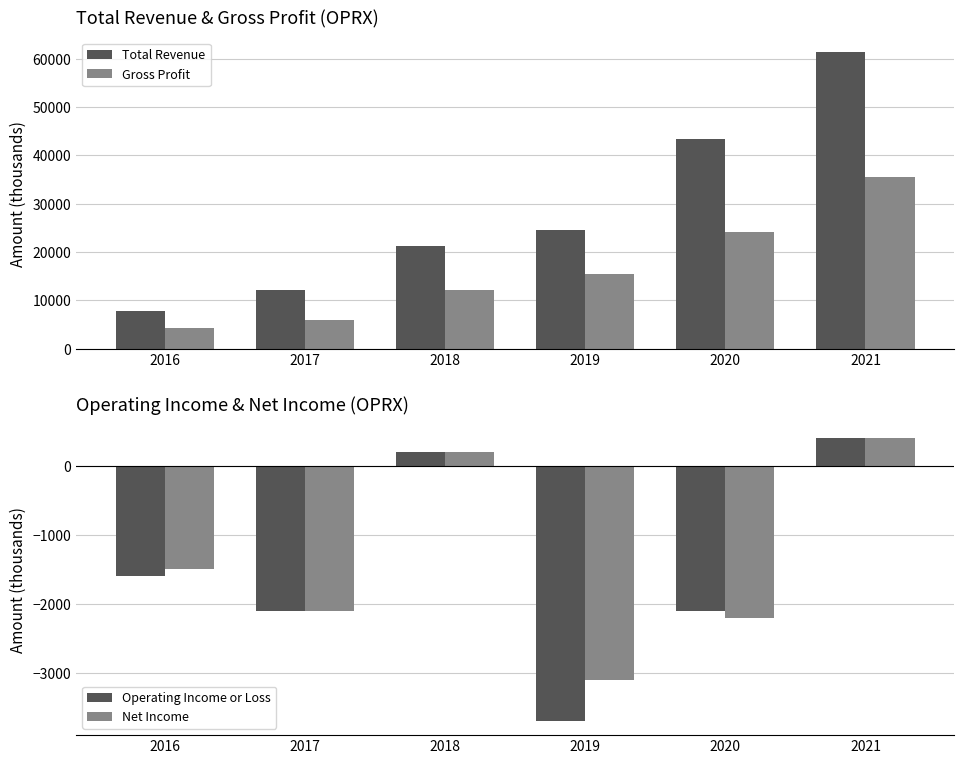

Reading left to right, extract all data points from this chart.

Total Revenue: 7800	12100	21200	24600	43300	61300
Gross Profit: 4300	6000	12200	15400	24100	35600
Operating Income or Loss: -1600	-2100	200	-3700	-2100	400
Net Income: -1500	-2100	200	-3100	-2200	400